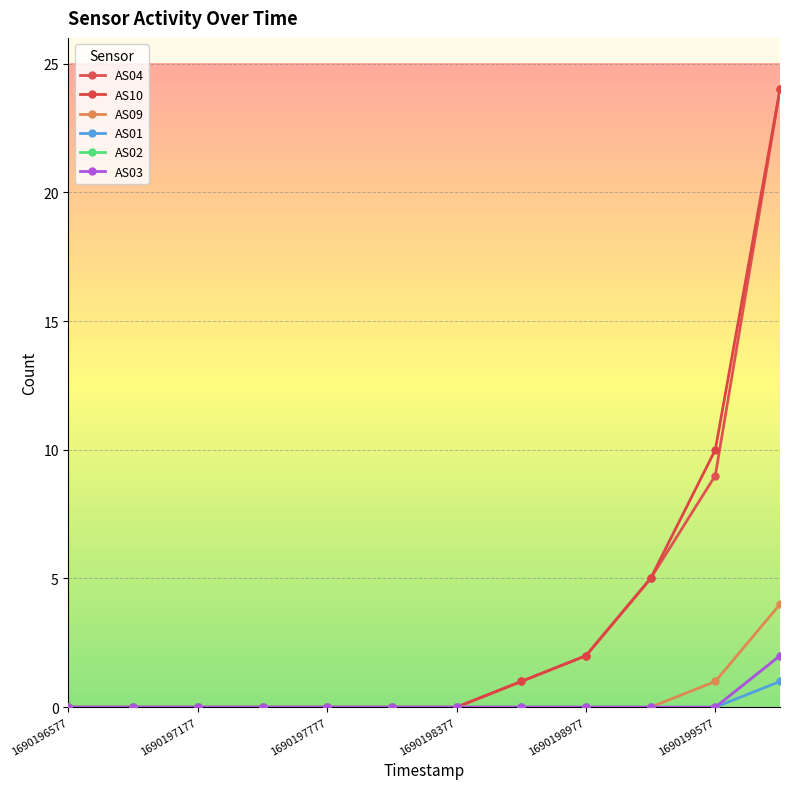

Is this an area chart (filled region under the line)?

No